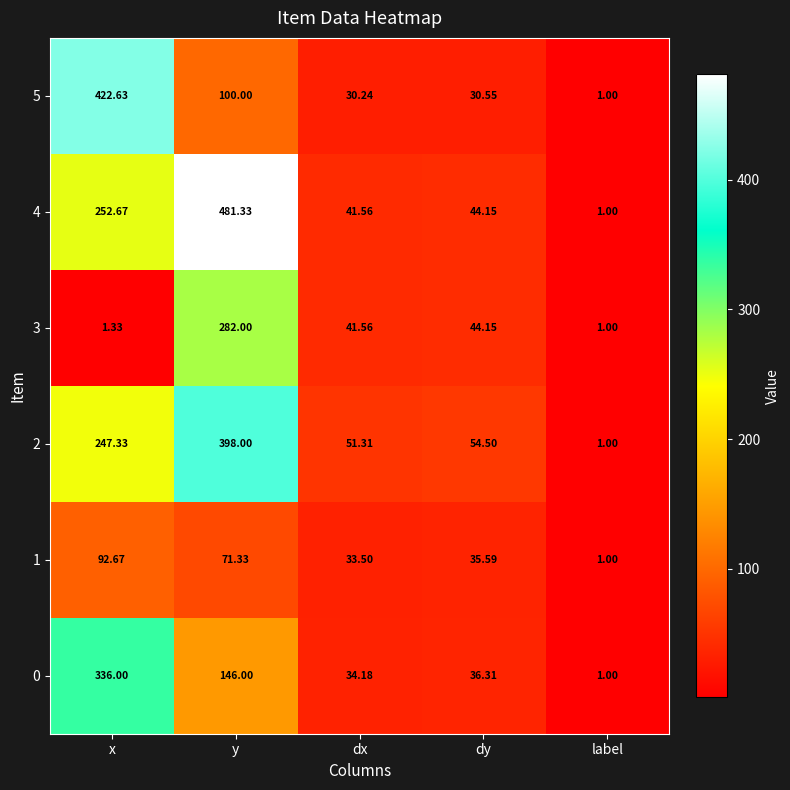

Where is 1 nearest to the value 46?

dy